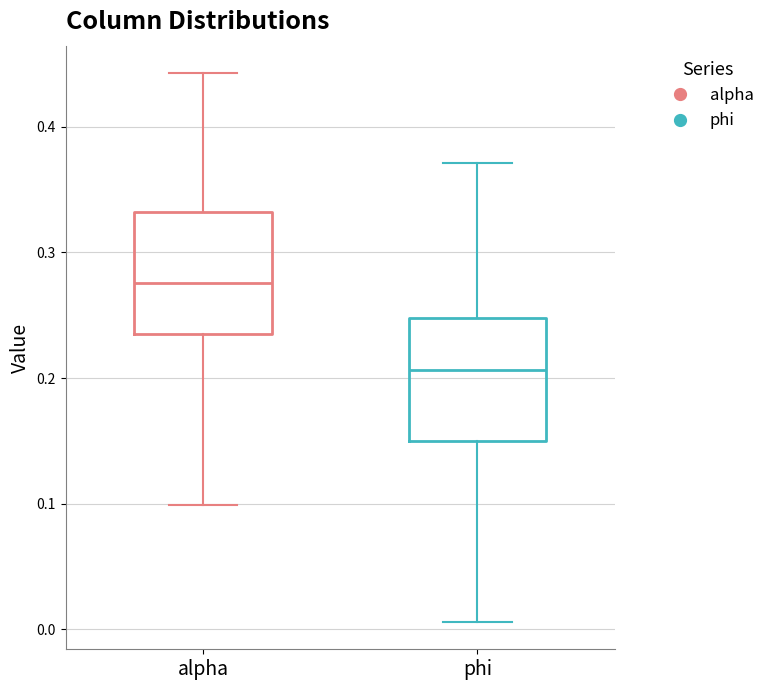

Where does the lower whisker of the box for phi end on the y-axis? The values are not printed on the chart, so give them approximately, as read against the axis.

0.01